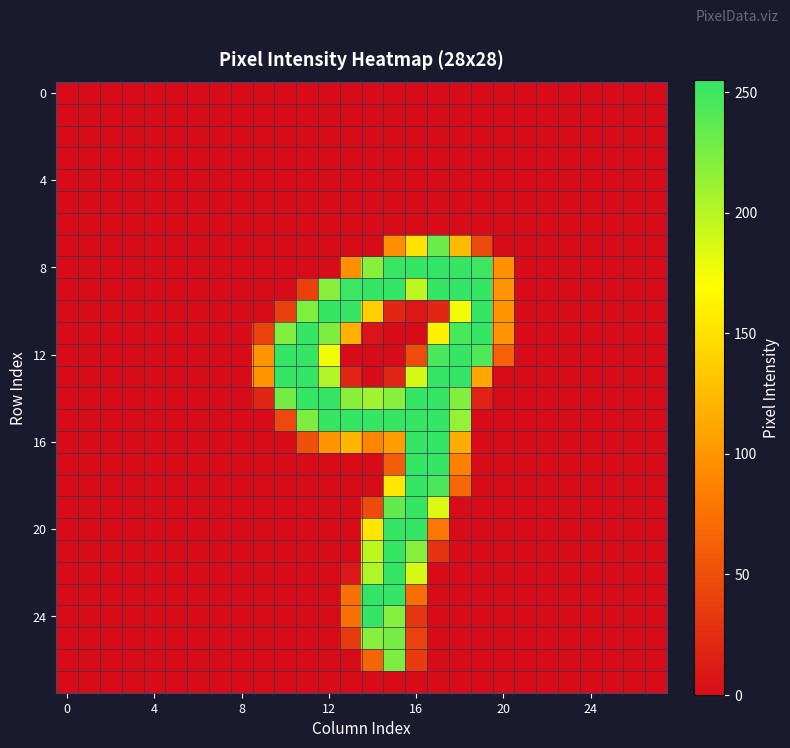

Which series has the largest range (max minus min)?

8